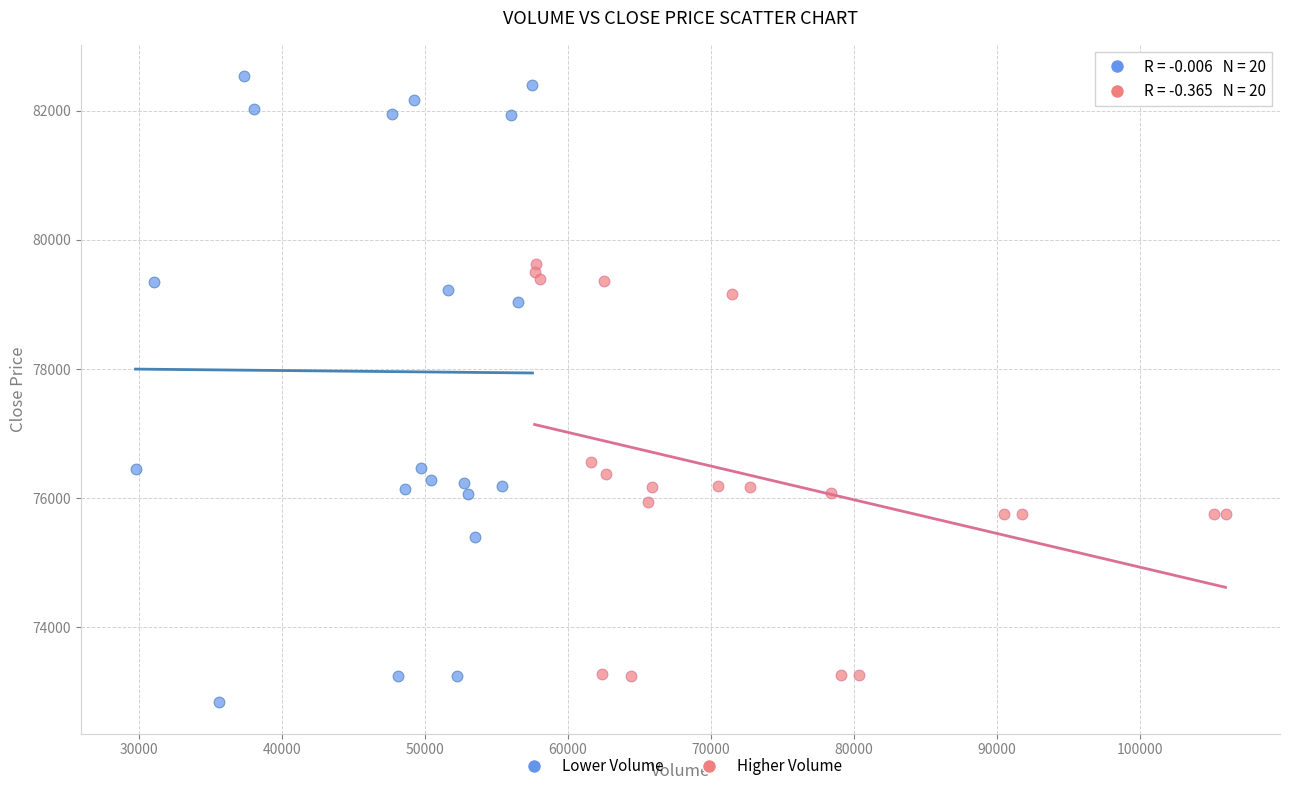

Which series has the largest Y range (max minus min)?

Lower Volume